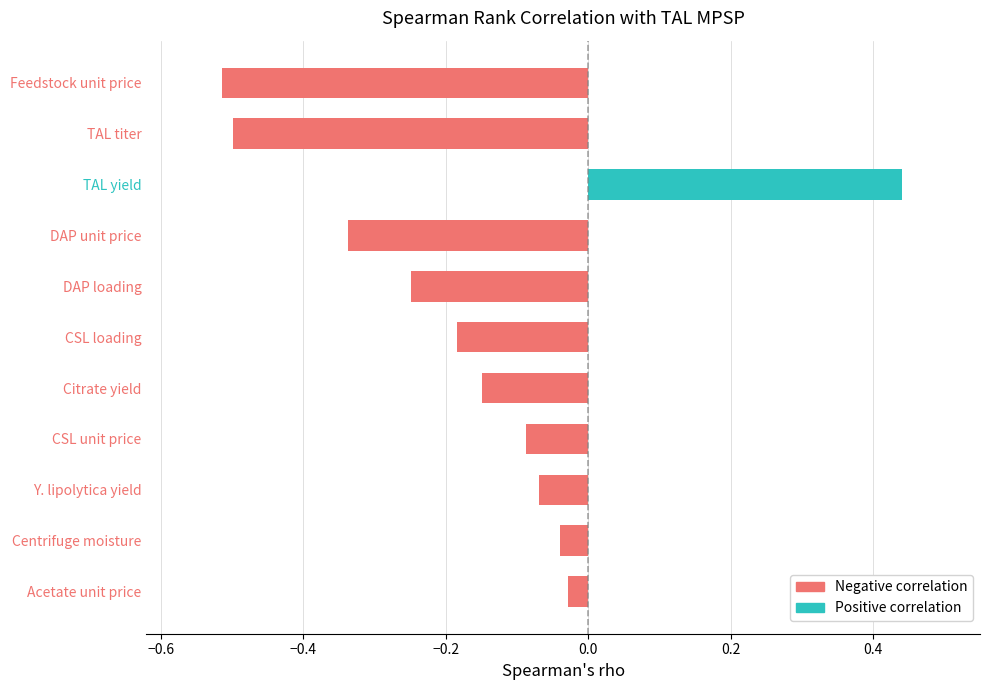

How many negative values are there?

10